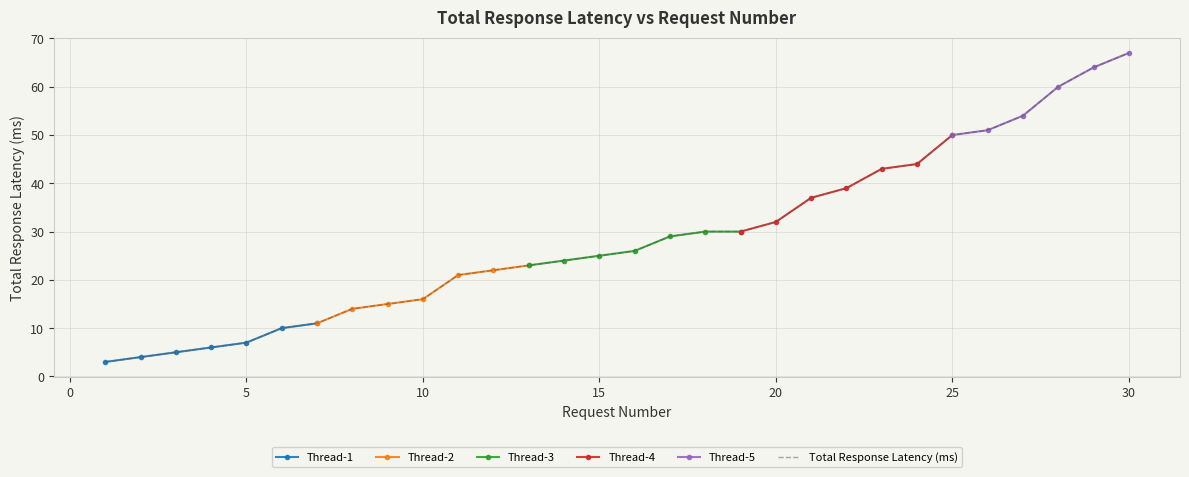

At which label is the value closest to 35?

21